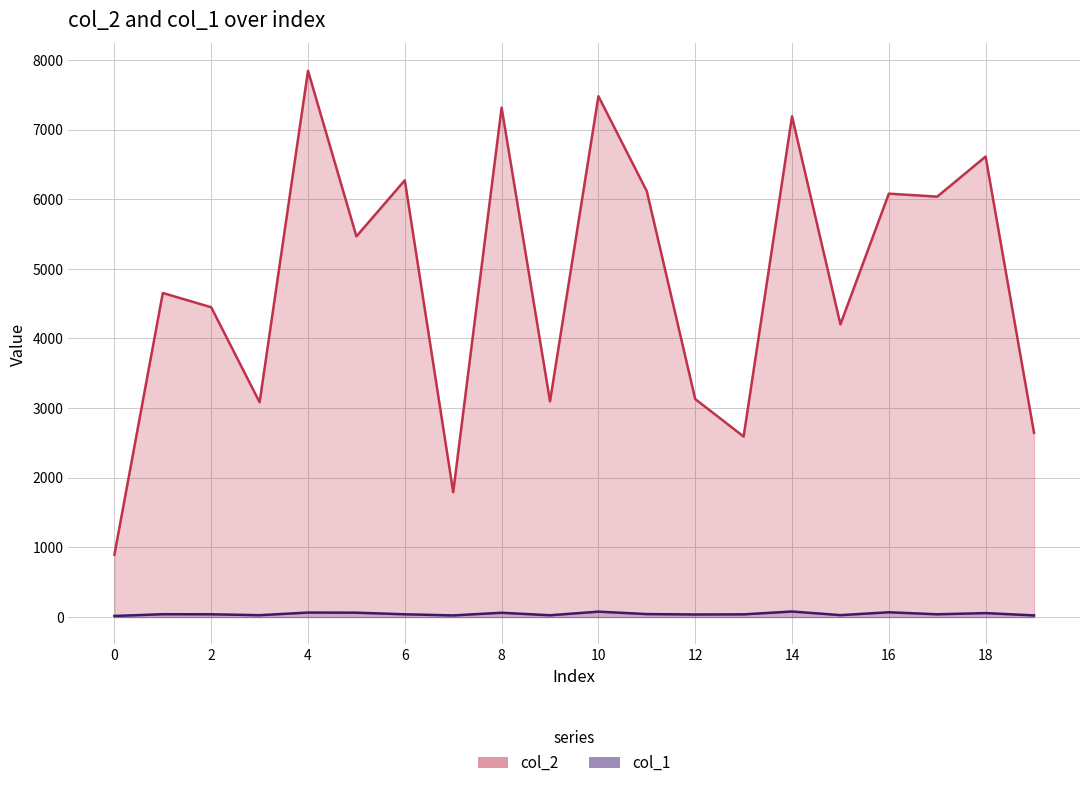

How many interior local valleys does the col_1 series have?

6